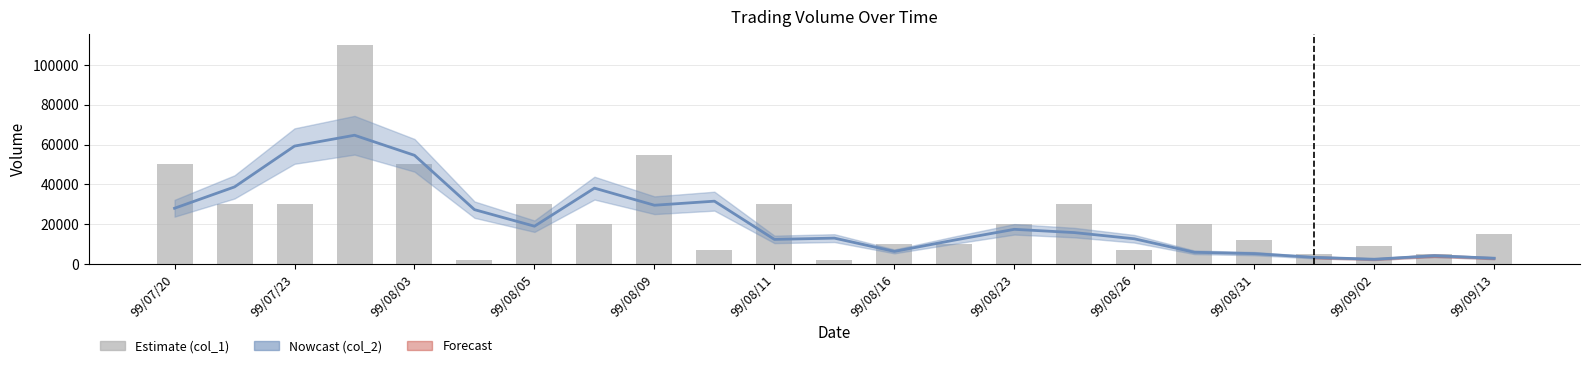

Does the chart contain any negative values?

No